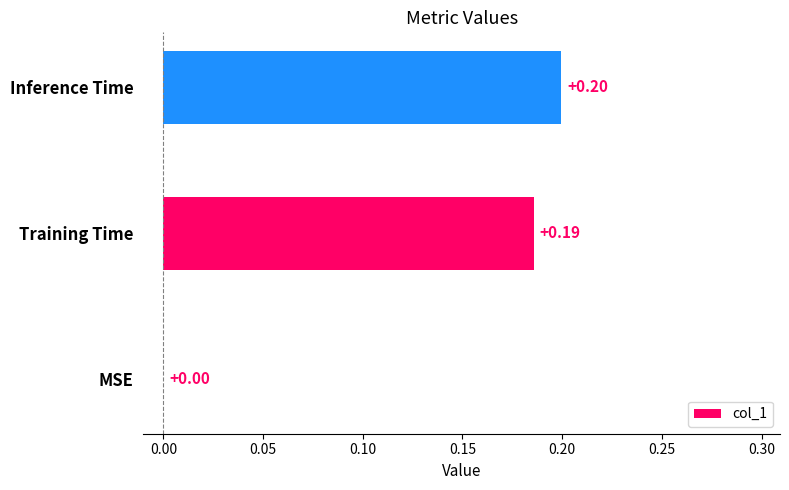

At which category does the chart reach its peak across all series?

Inference Time